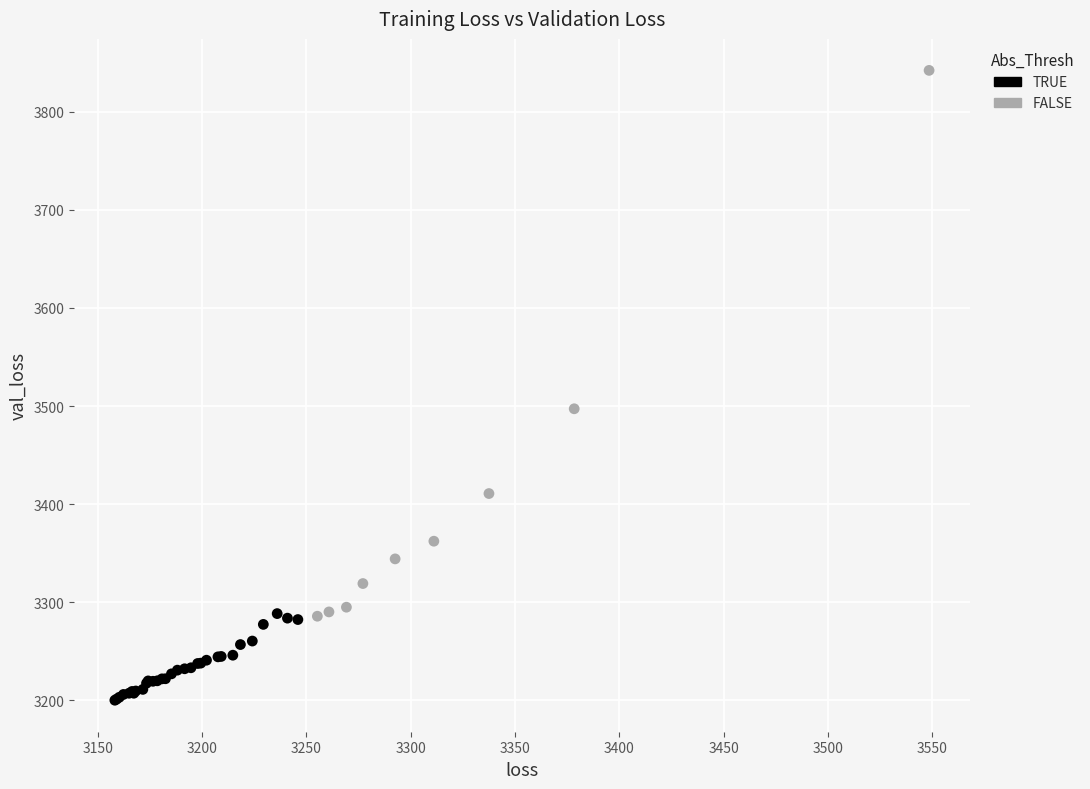

What are all the series names shown in the legend?

TRUE, FALSE